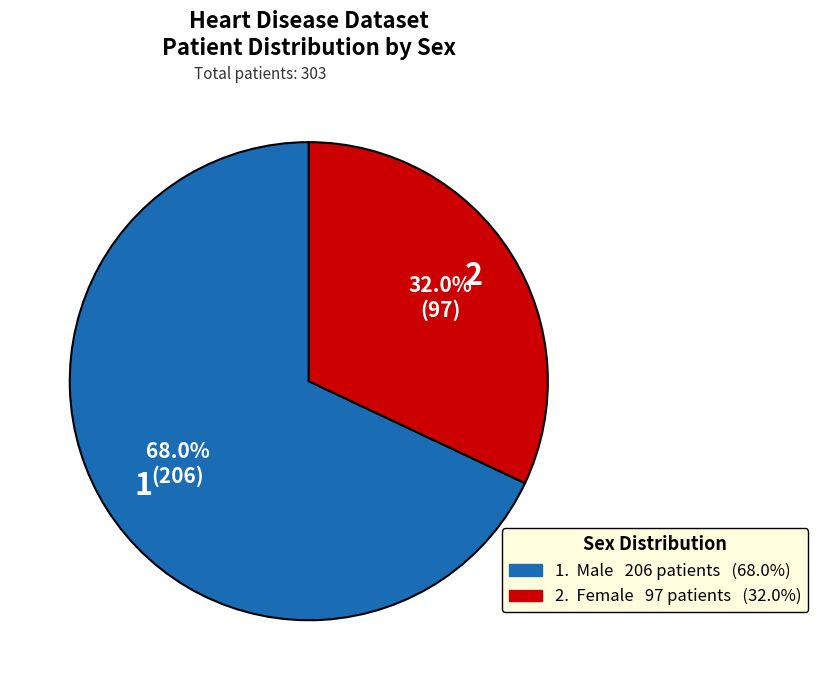

Rank the categories by value from lowest to highest.

Female, Male